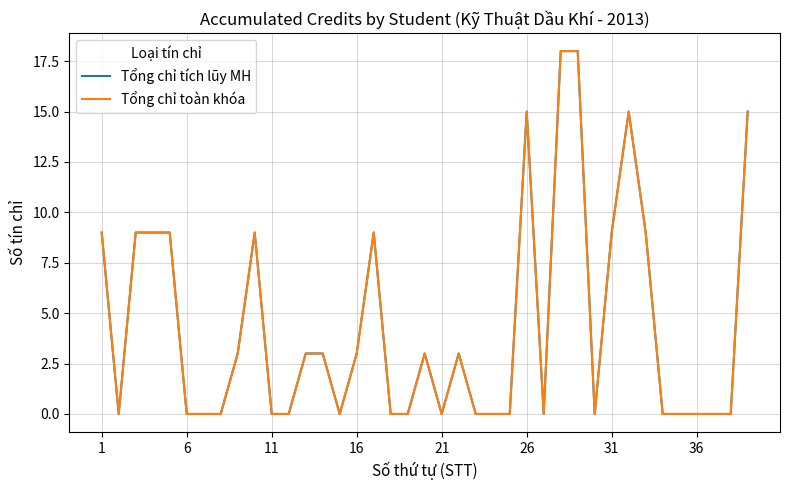

In Tổng chỉ tích lũy MH, how many points are lower than both neighbors (excluding endpoints)?

5